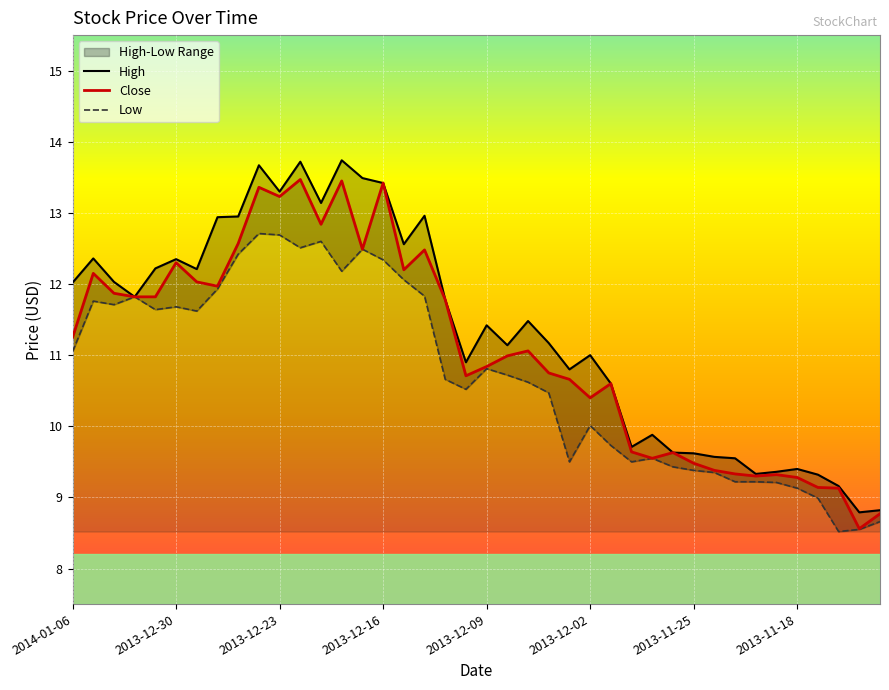

What is the lowest value of the Close series?

8.6